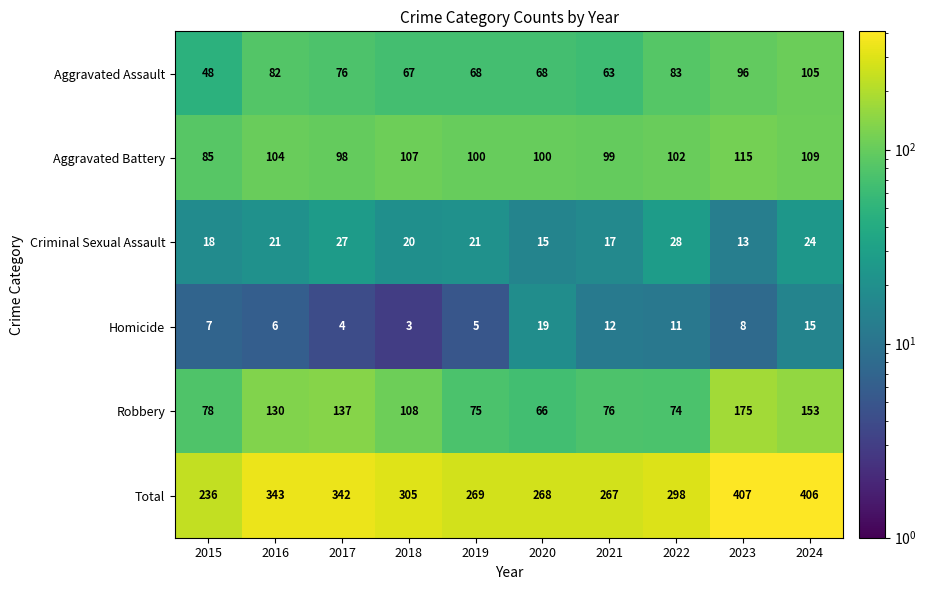

What is the difference between the maximum and second lowest values in the Criminal Sexual Assault series?

13